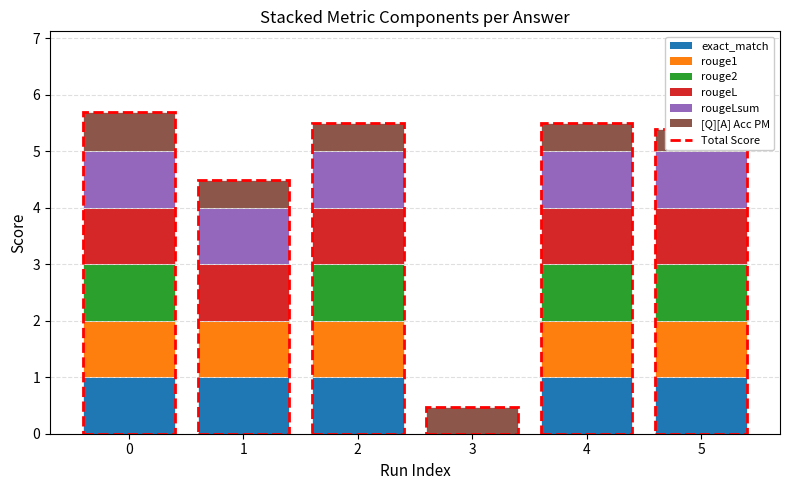

Reading left to right, transcribe all the data shown in this chart.

exact_match: 0=1.0	1=1.0	2=1.0	3=0.0	4=1.0	5=1.0
rouge1: 0=1.0	1=1.0	2=1.0	3=0.0	4=1.0	5=1.0
rouge2: 0=1.0	1=0.0	2=1.0	3=0.0	4=1.0	5=1.0
rougeL: 0=1.0	1=1.0	2=1.0	3=0.0	4=1.0	5=1.0
rougeLsum: 0=1.0	1=1.0	2=1.0	3=0.0	4=1.0	5=1.0
[Q][A] Acc PM: 0=0.7	1=0.5	2=0.5	3=0.5	4=0.5	5=0.4